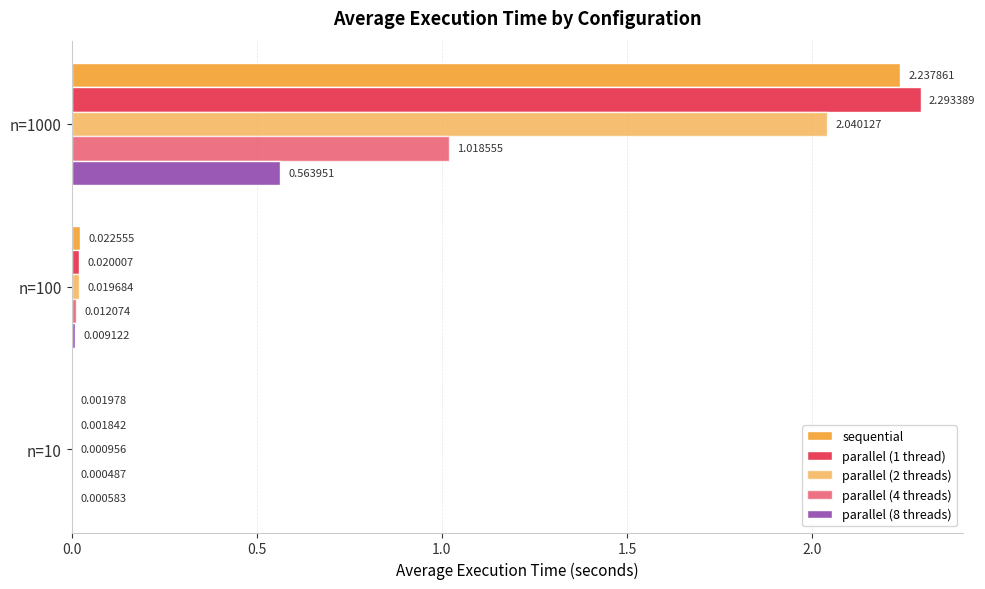

What is the maximum value shown in the chart?

2.3